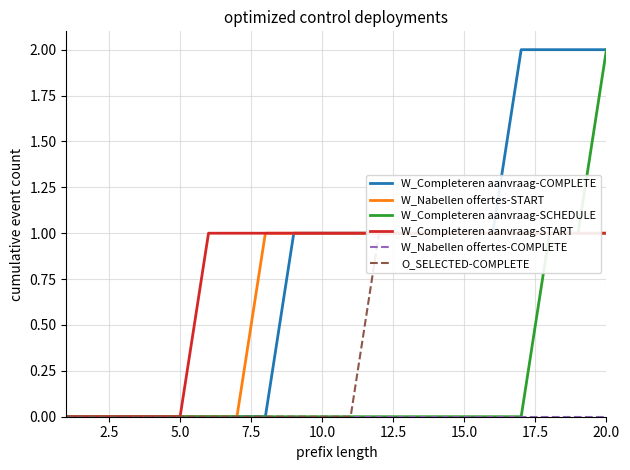

Does the chart have visible grid lines?

Yes